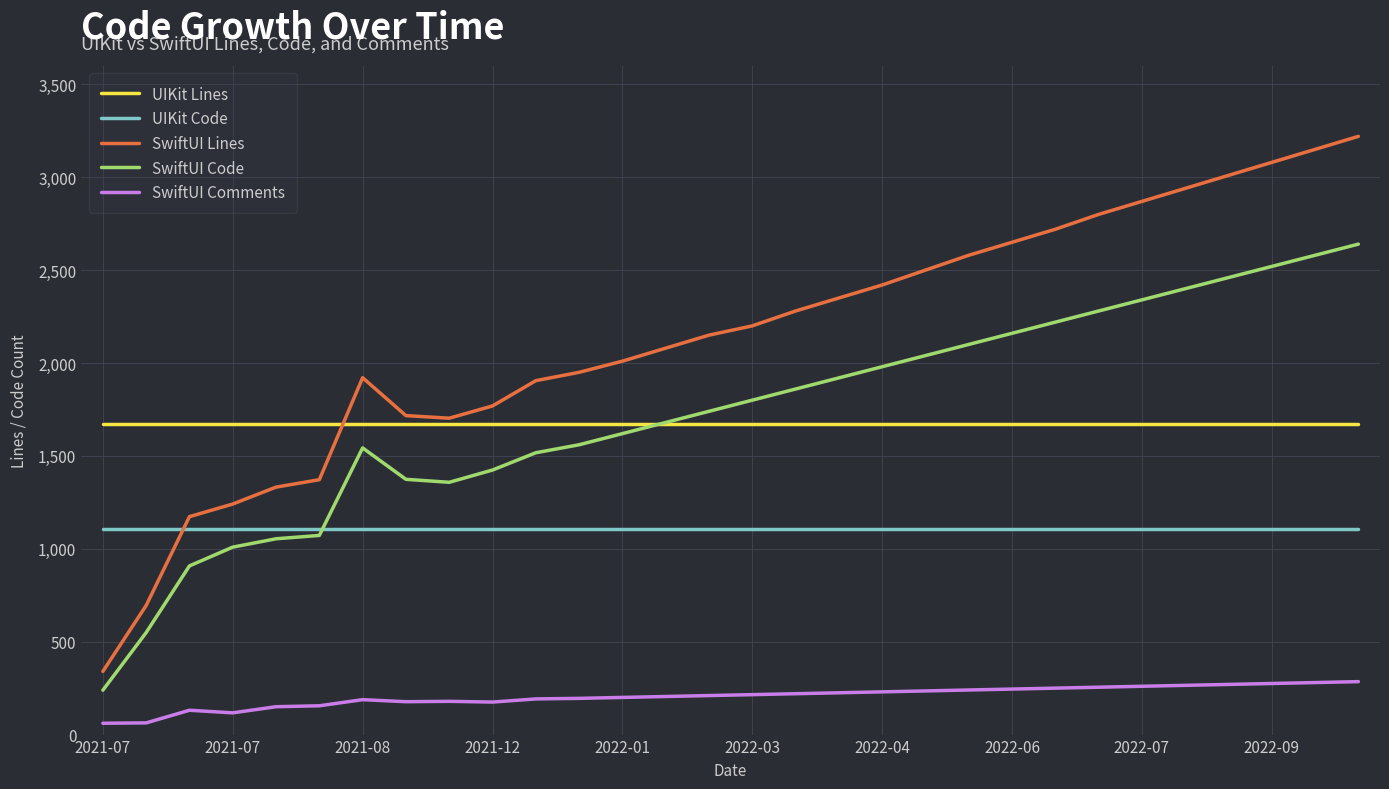

What is the highest value of the SwiftUI Comments series?

285